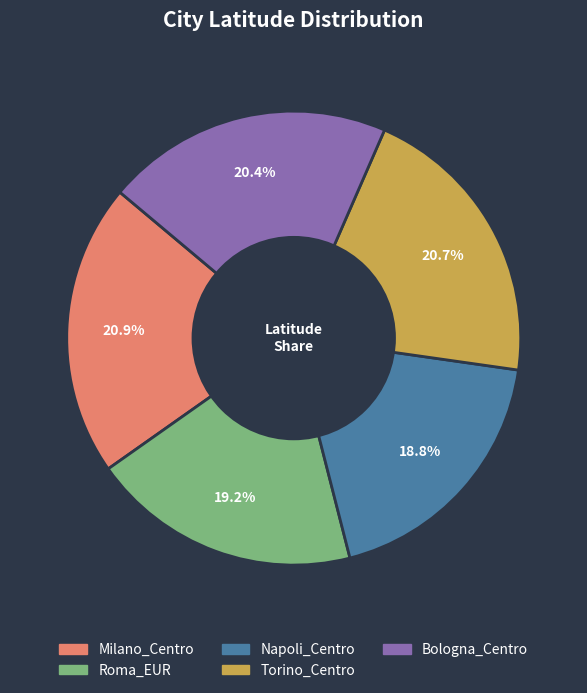

Which has a higher value, Torino_Centro or Napoli_Centro?

Torino_Centro